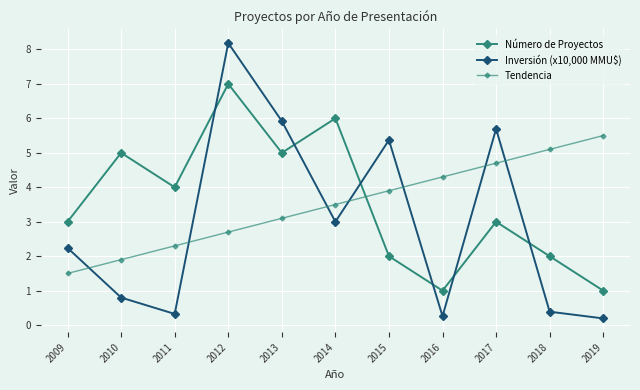

True or false: Inversión (x10,000 MMU$) has a value of 13.6 at 2012.

False